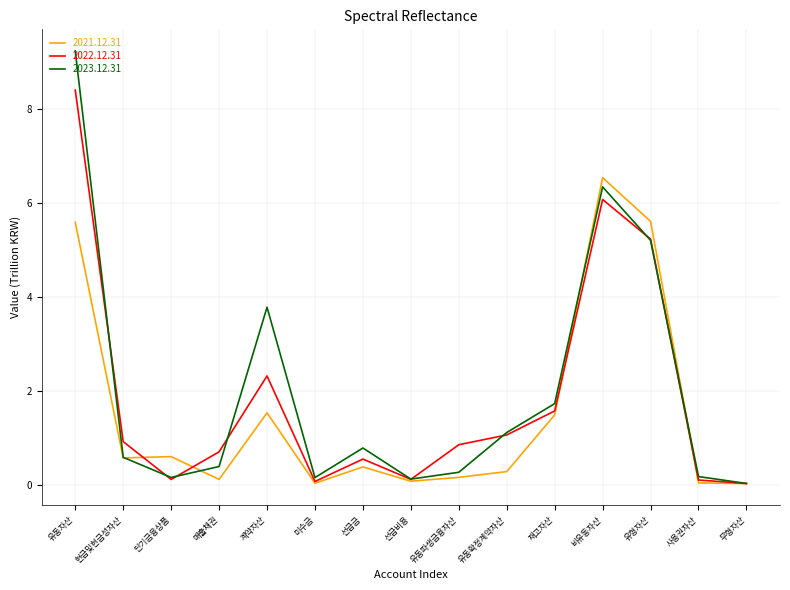

True or false: 2023.12.31 has more than 2 interior local peaks.

True